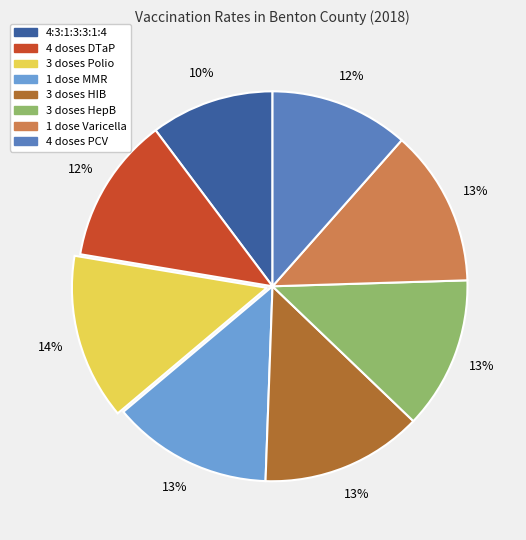

Is there any slice that represents more than half of the pie?

No